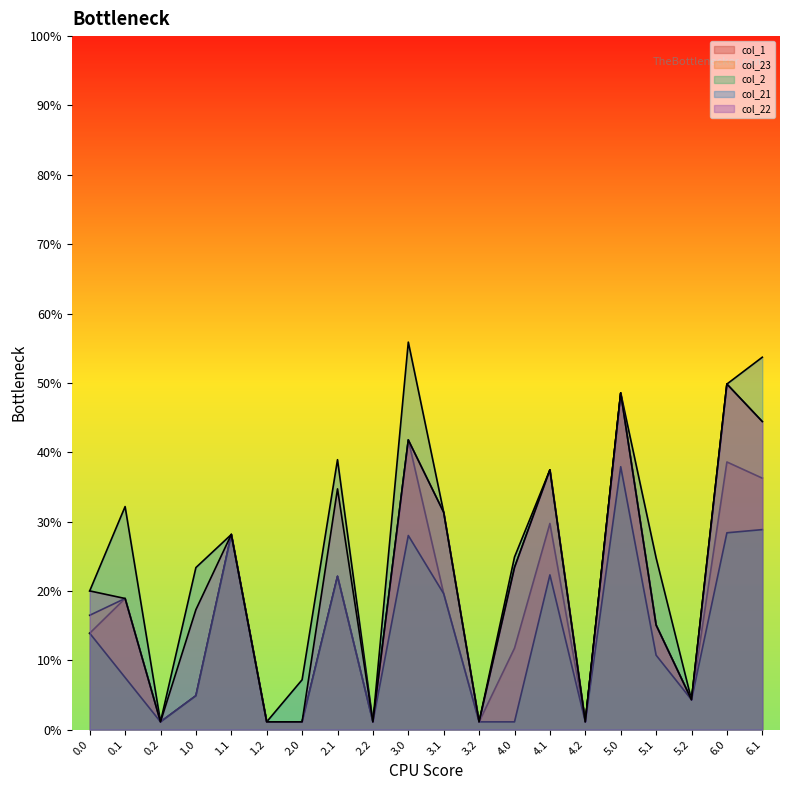

Which series has the largest range (max minus min)?

col_21